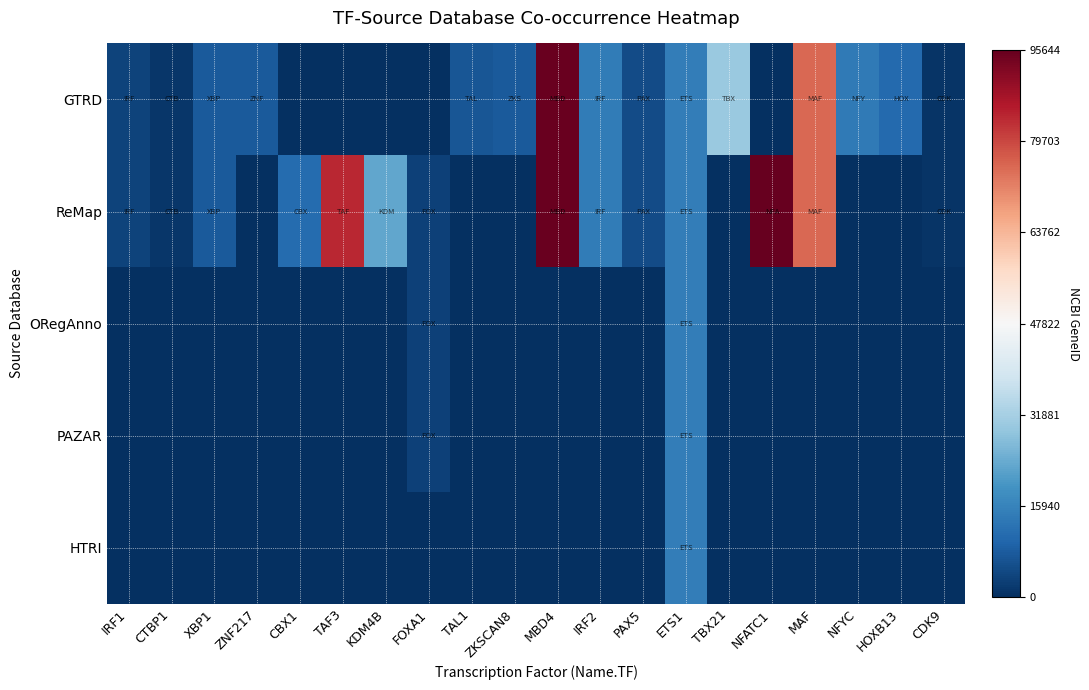

Reading left to right, list all the values displayed in this chart.

GTRD: IRF1=3659	CTBP1=1487	XBP1=7494	ZNF217=7764	CBX1=0	TAF3=0	KDM4B=0	FOXA1=0	TAL1=6886	ZKSCAN8=7745	MBD4=95243	IRF2=14316	PAX5=5079	ETS1=14921	TBX21=30009	NFATC1=0	MAF=75444	NFYC=13952	HOXB13=10481	CDK9=1025
ReMap: IRF1=3659	CTBP1=1487	XBP1=7494	ZNF217=0	CBX1=10951	TAF3=83860	KDM4B=23030	FOXA1=3169	TAL1=0	ZKSCAN8=0	MBD4=95243	IRF2=14316	PAX5=5079	ETS1=14921	TBX21=0	NFATC1=95644	MAF=75444	NFYC=0	HOXB13=0	CDK9=1025
ORegAnno: IRF1=0	CTBP1=0	XBP1=0	ZNF217=0	CBX1=0	TAF3=0	KDM4B=0	FOXA1=3169	TAL1=0	ZKSCAN8=0	MBD4=0	IRF2=0	PAX5=0	ETS1=14921	TBX21=0	NFATC1=0	MAF=0	NFYC=0	HOXB13=0	CDK9=0
PAZAR: IRF1=0	CTBP1=0	XBP1=0	ZNF217=0	CBX1=0	TAF3=0	KDM4B=0	FOXA1=3169	TAL1=0	ZKSCAN8=0	MBD4=0	IRF2=0	PAX5=0	ETS1=14921	TBX21=0	NFATC1=0	MAF=0	NFYC=0	HOXB13=0	CDK9=0
HTRI: IRF1=0	CTBP1=0	XBP1=0	ZNF217=0	CBX1=0	TAF3=0	KDM4B=0	FOXA1=0	TAL1=0	ZKSCAN8=0	MBD4=0	IRF2=0	PAX5=0	ETS1=14921	TBX21=0	NFATC1=0	MAF=0	NFYC=0	HOXB13=0	CDK9=0